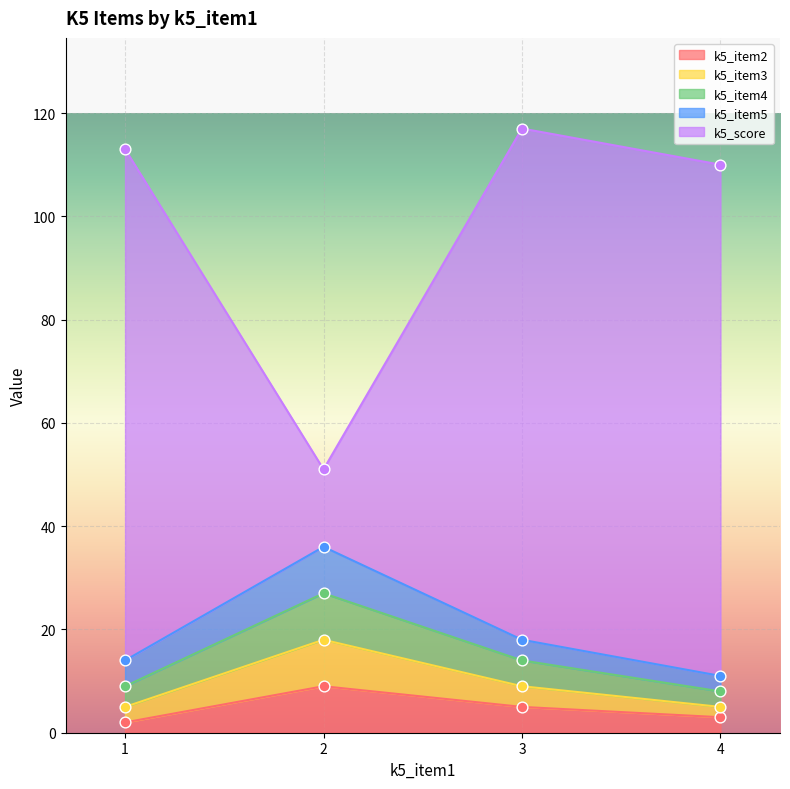

At which category is the sum across all series the highest?

3